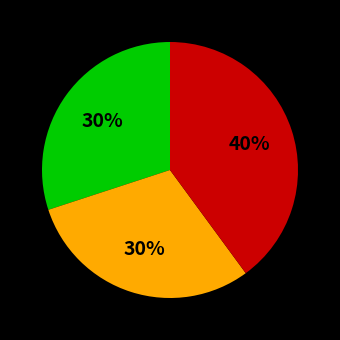

Does any single category account for the majority?

No